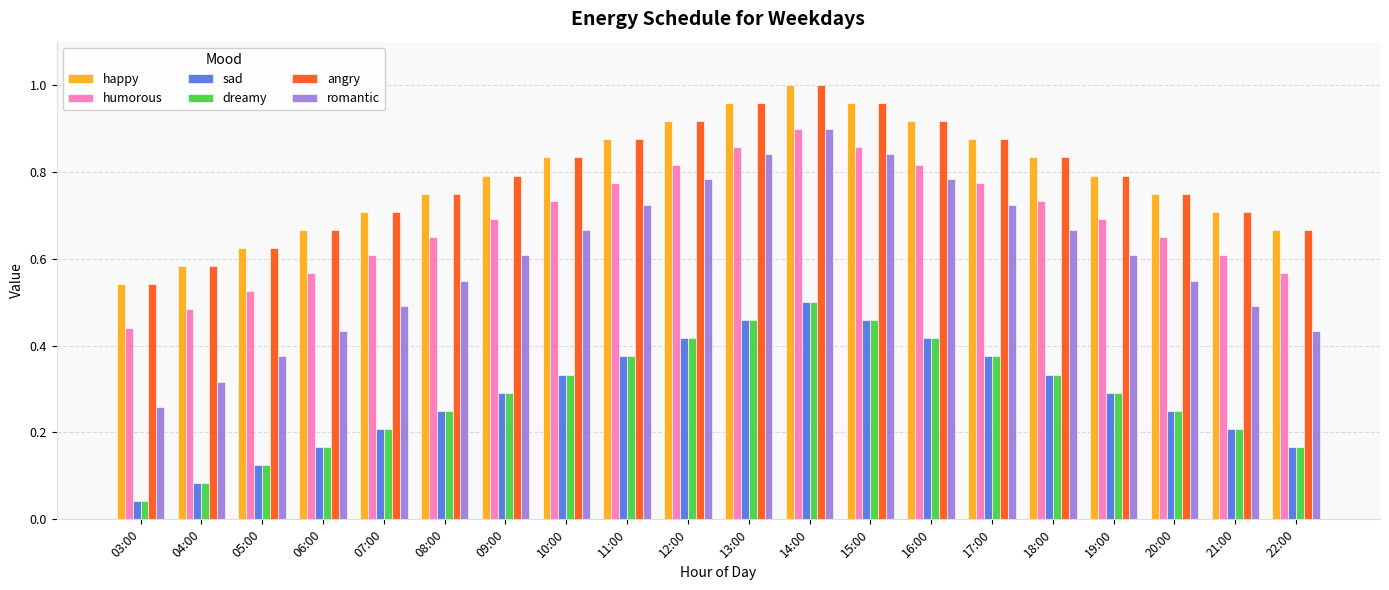

Is it true that humorous equals 0.9 at 14:00?

True